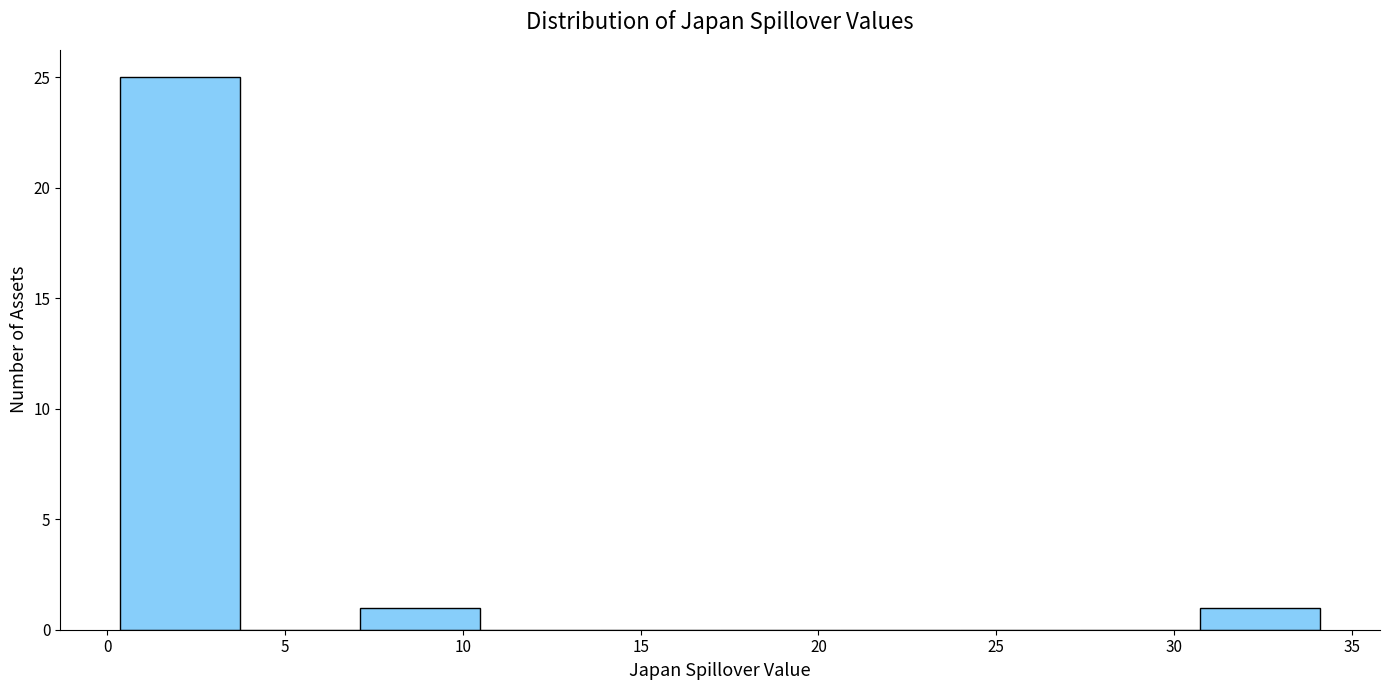

Reading left to right, transcribe this chart: for each bar, give the range it covers on the x-axis and its height. Neither the bar edges nor the heights are printed on the chart, so give them approximately, as read against the axes.

0.5 to 3.5: 25
3.5 to 7.0: 0
7.0 to 10.5: 1
10.5 to 14.0: 0
14.0 to 17.0: 0
17.0 to 20.5: 0
20.5 to 24.0: 0
24.0 to 27.5: 0
27.5 to 30.5: 0
30.5 to 34.0: 1